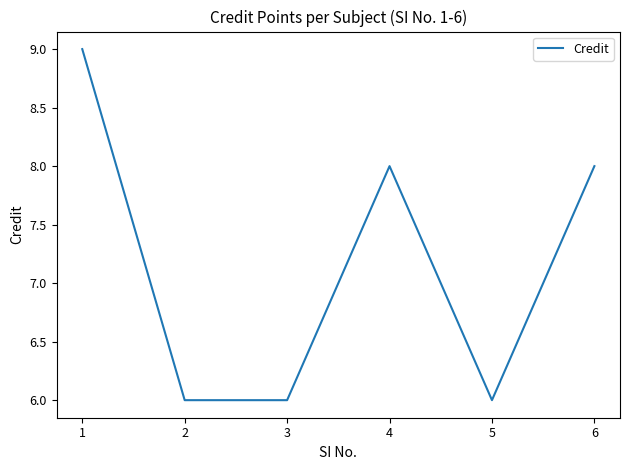

True or false: the data shows 4 at 4.

False